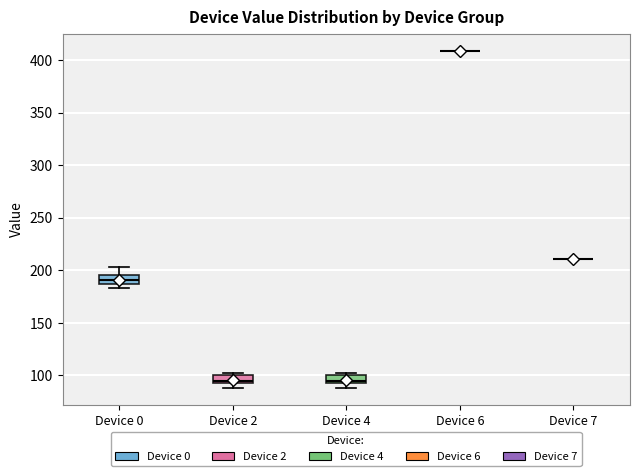

Where is the upper edge of the box for Device 0 on the y-axis? The values are not printed on the chart, so give them approximately, as read against the axis.

195